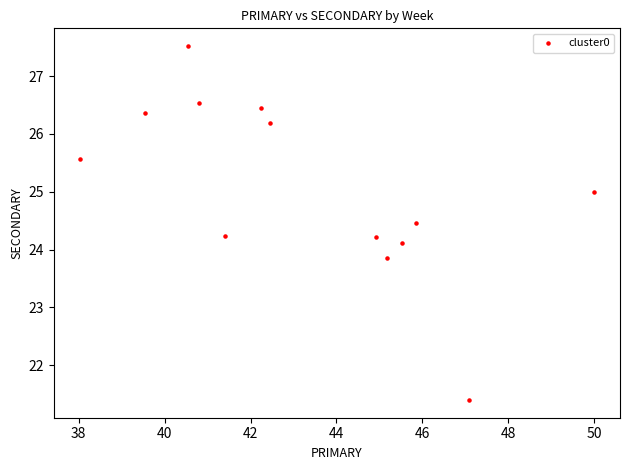

What is the range of X values (max minus min)?

12.0